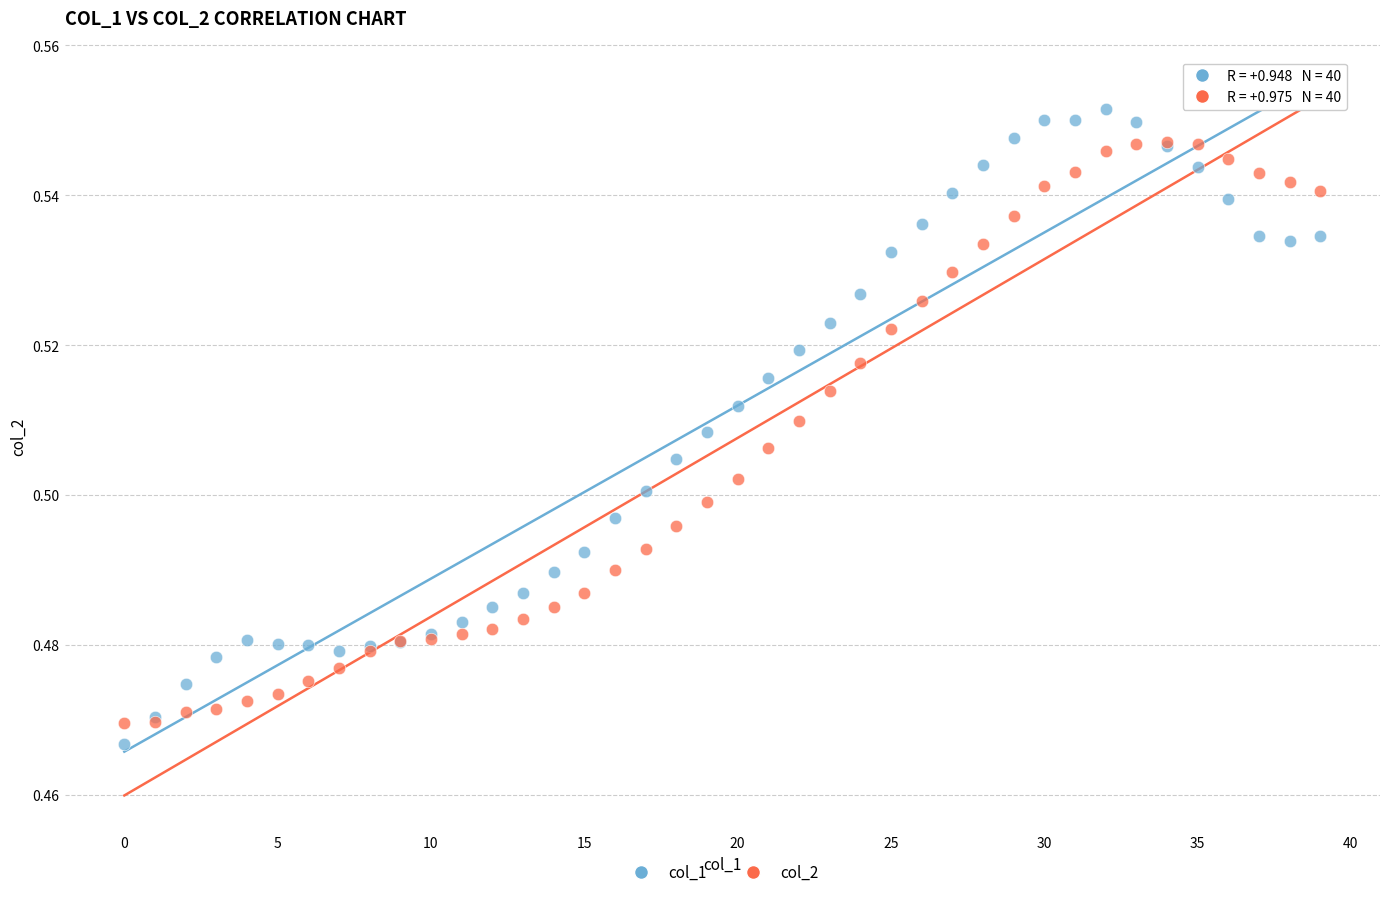

What are all the series names shown in the legend?

col_1, col_2